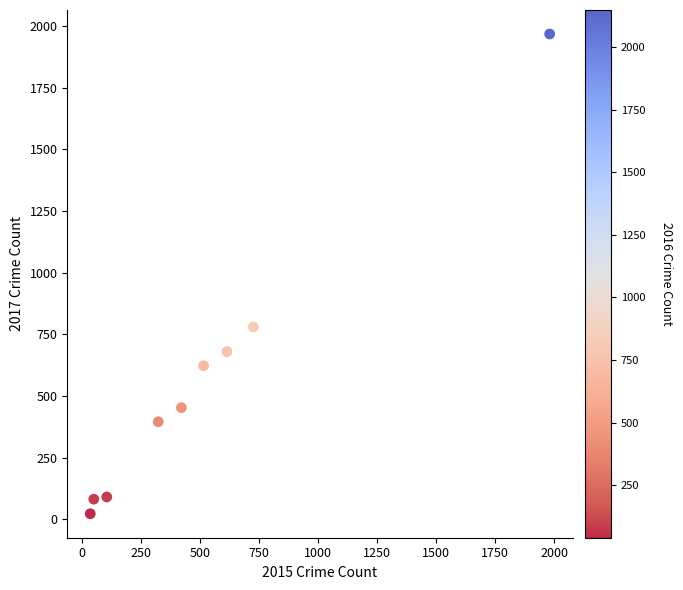

What is the range of Y values (max minus min)?

1945